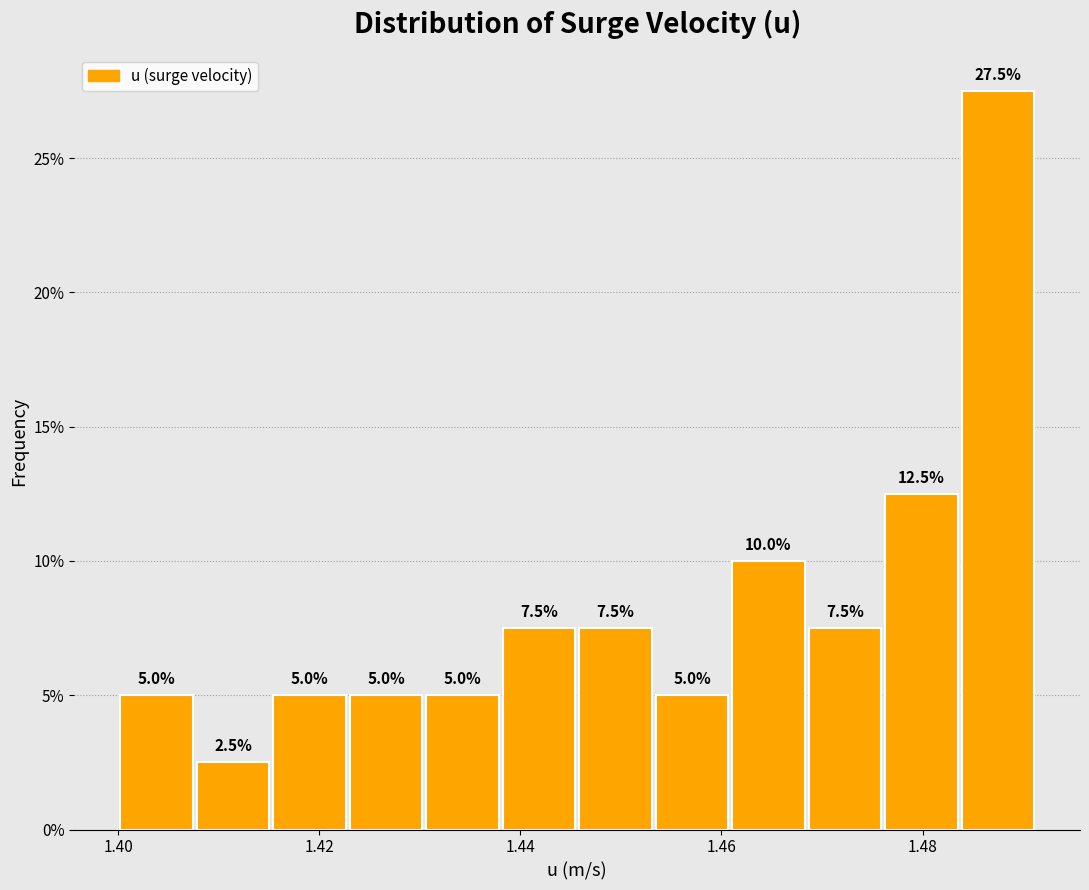

Around what value on the x-axis is the tallest bar? Give the approximate position of its centre, as read against the axis.

1.488